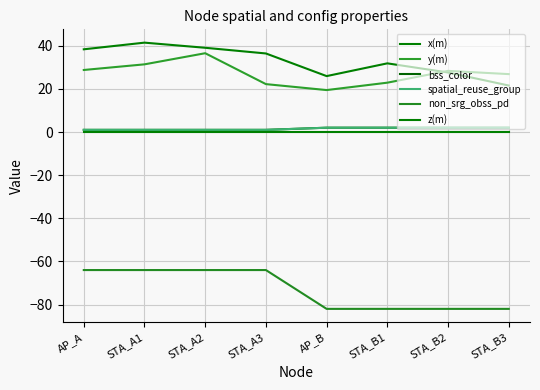

Does the chart have visible grid lines?

Yes